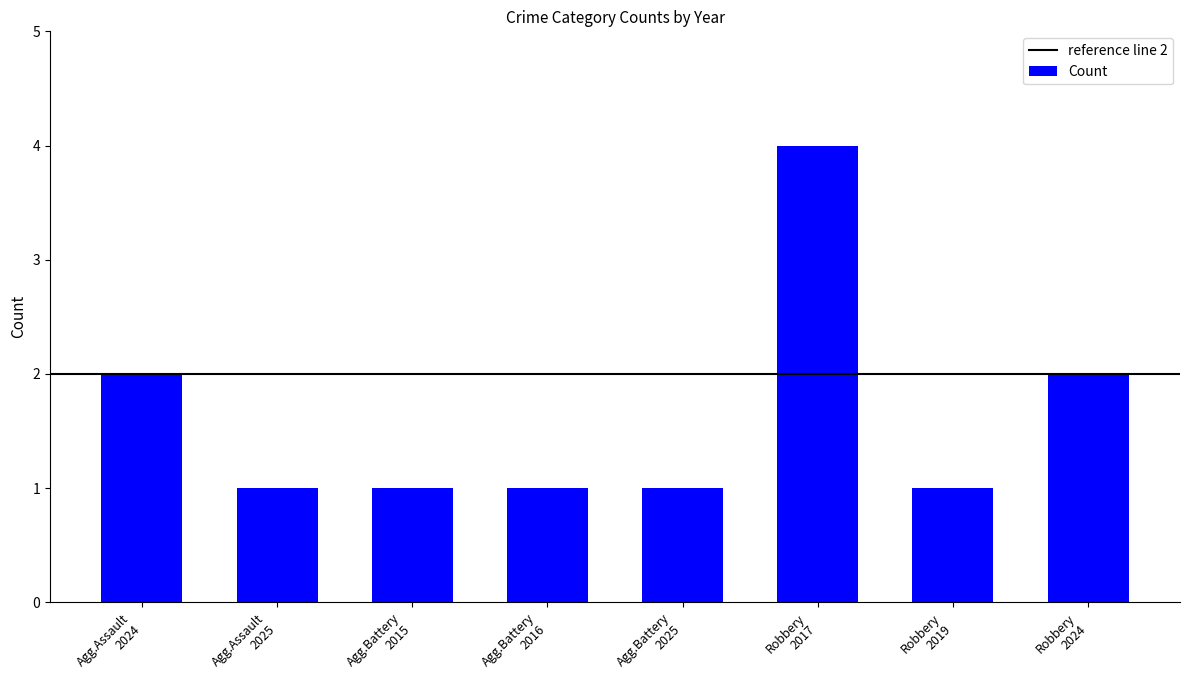

Reading left to right, list all the values displayed in this chart.

2	1	1	1	1	4	1	2